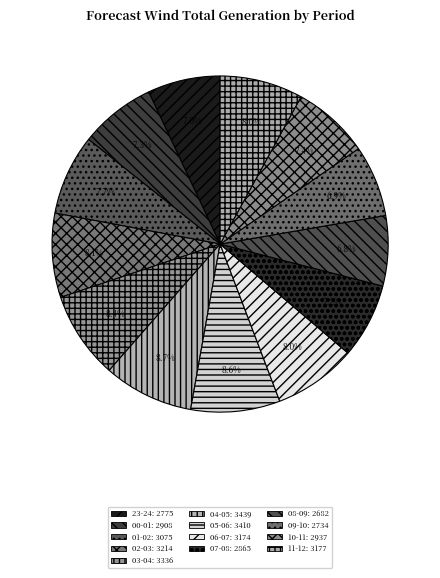

True or false: 06-07 accounts for 1% of the total.

False